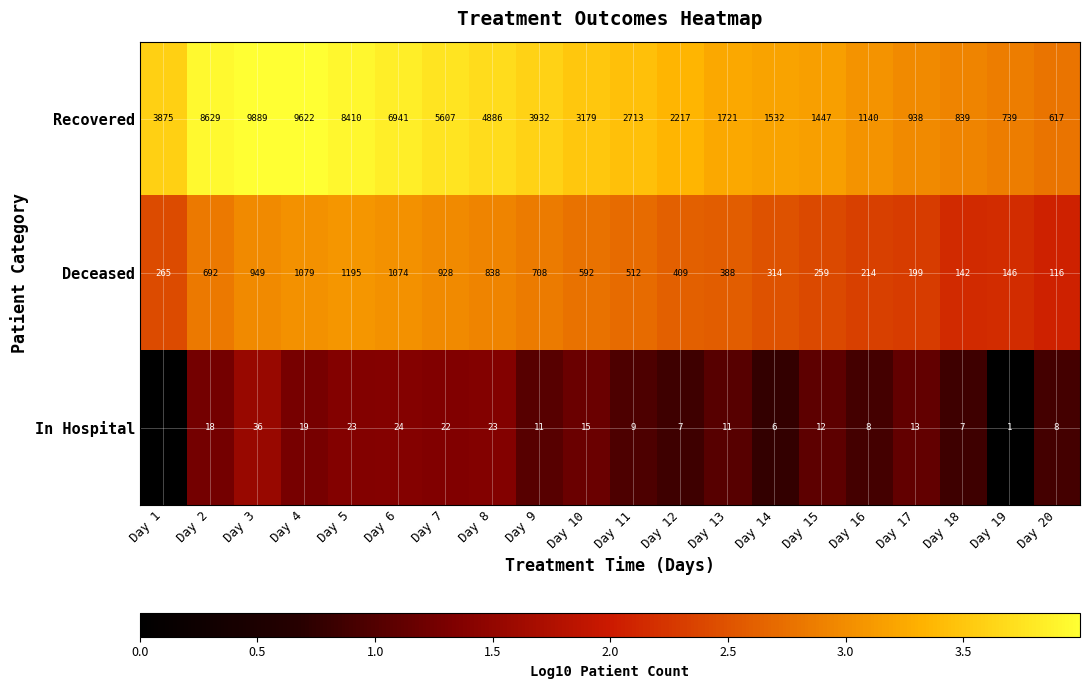

At Day 7, list the series in order from largest to smallest.

Recovered, Deceased, In Hospital